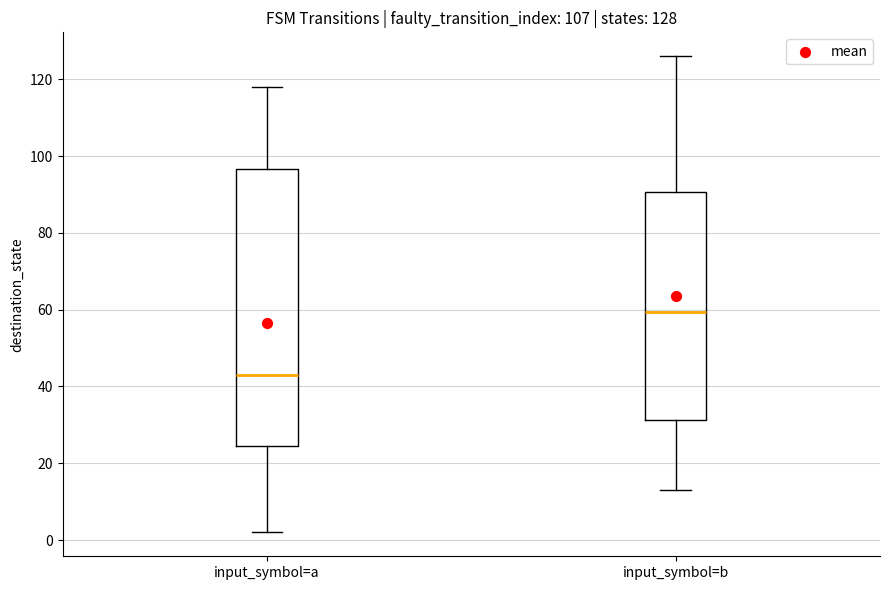

Which box is the tallest, from its lower edge to its upper edge?

input_symbol=a